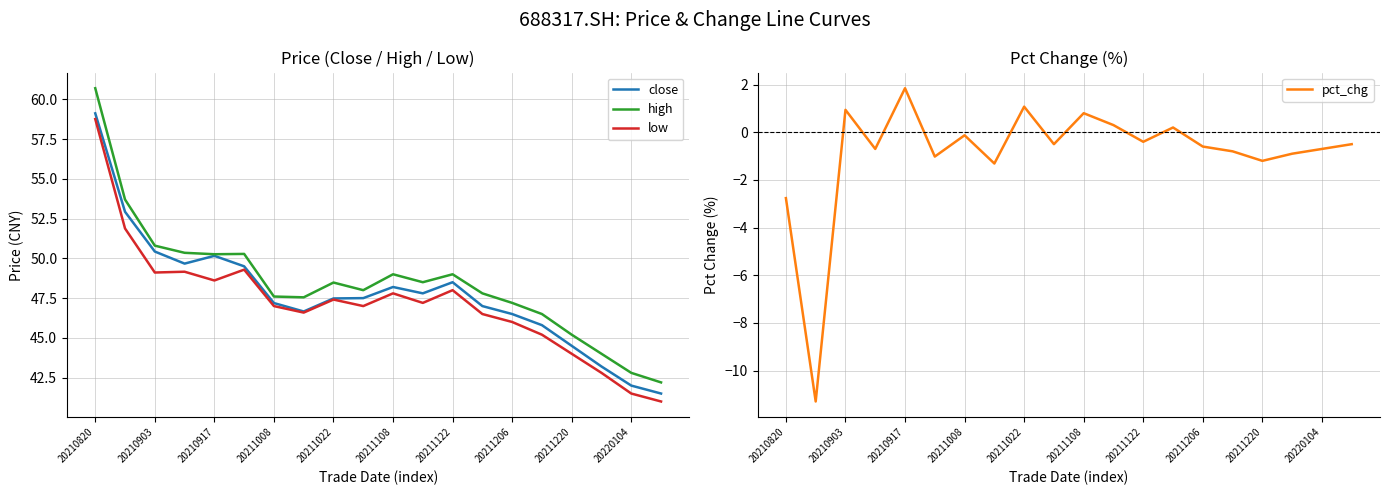

At how many categories does at least one series exceed 55?

1